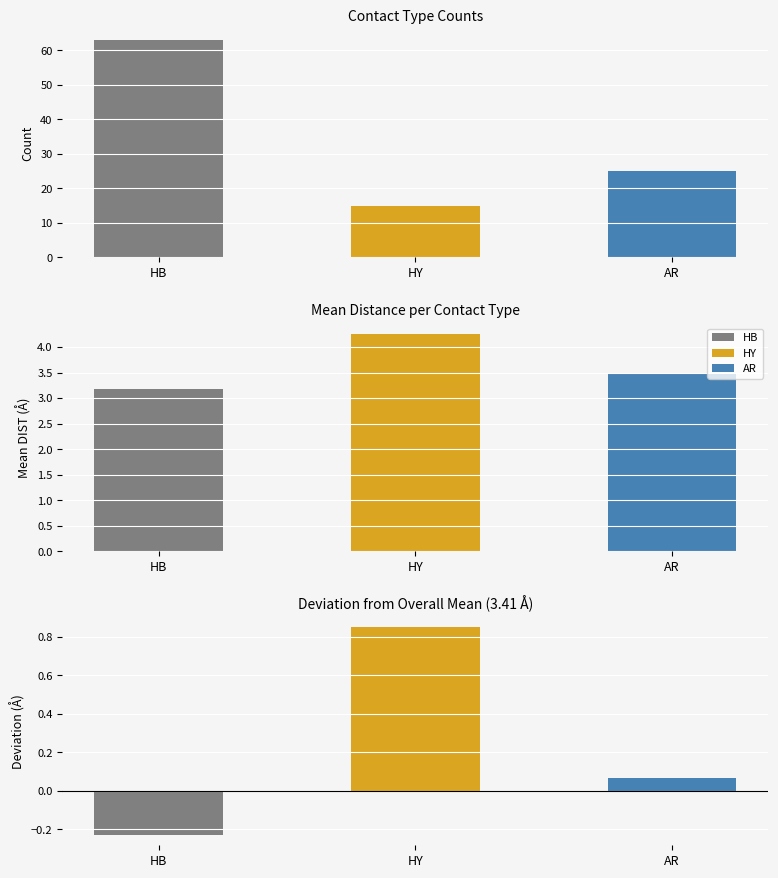

At which label is the value closest to 39?

AR